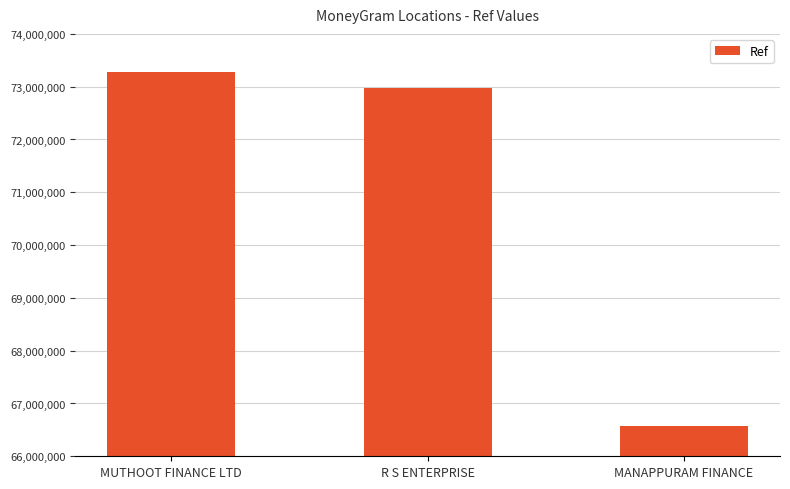

True or false: the data shows 41408755 at MANAPPURAM FINANCE.

False